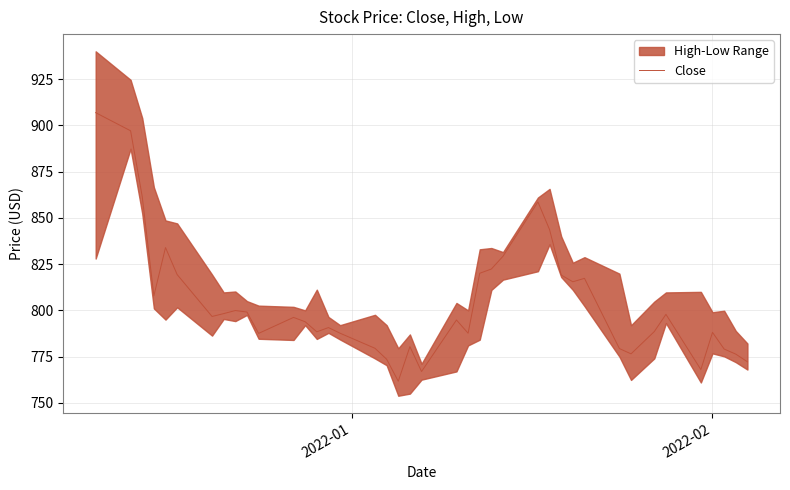

How many values are below 796?

20